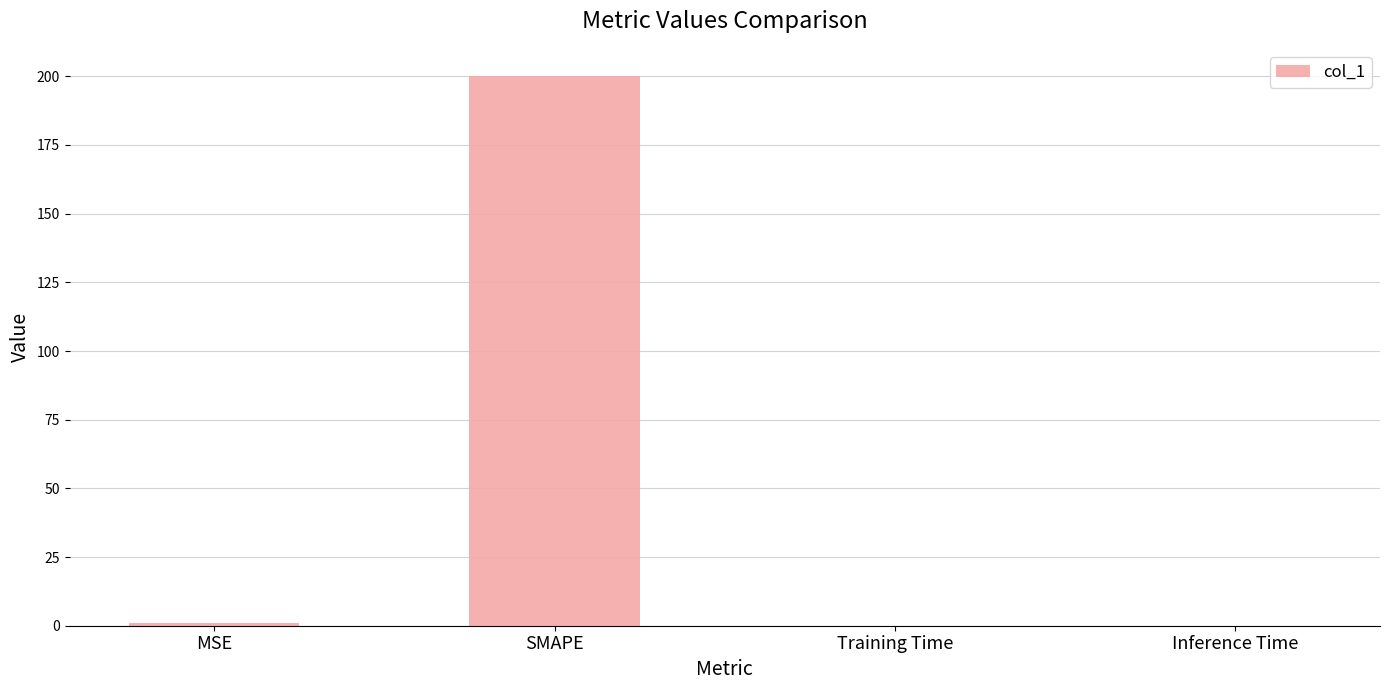

What is the sum of all values?

200.8